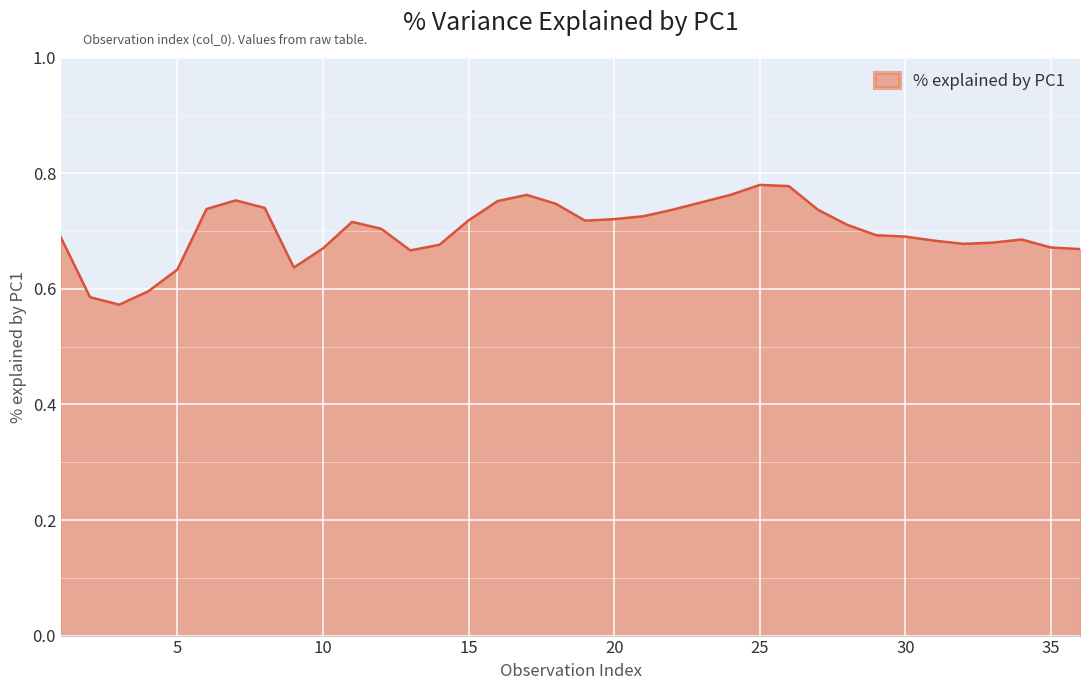

How many lines are shown in the chart?

1